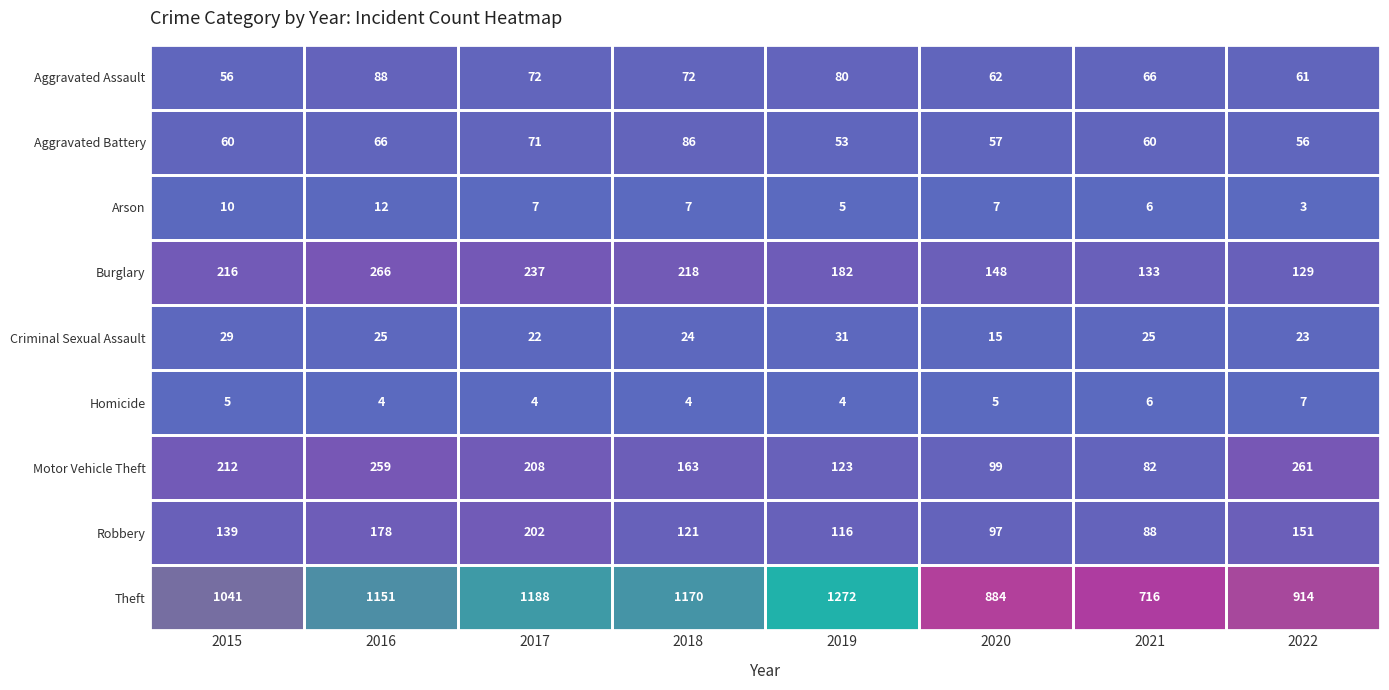

Which series has the largest total across all categories?

Theft